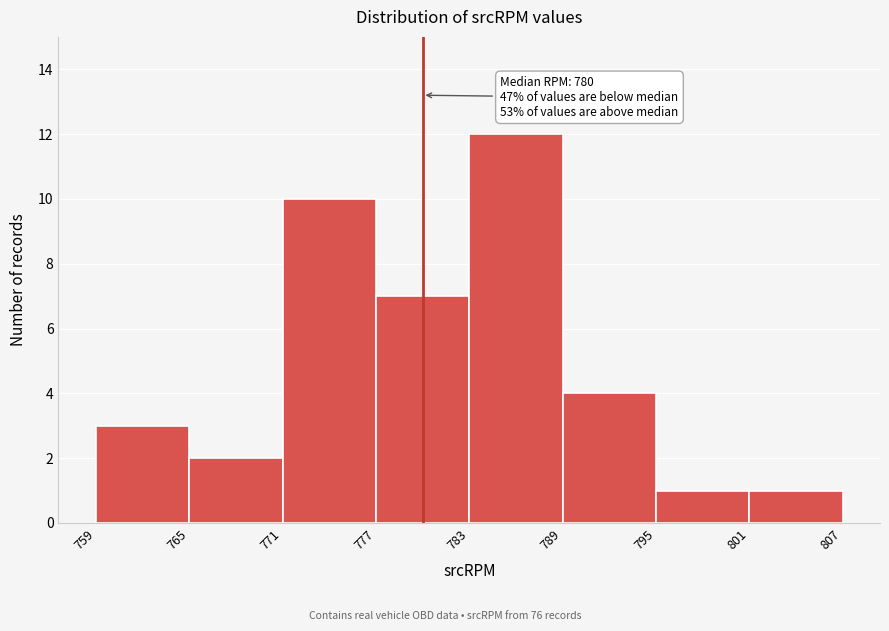

Which range on the x-axis has the tallest bar?

783 to 789